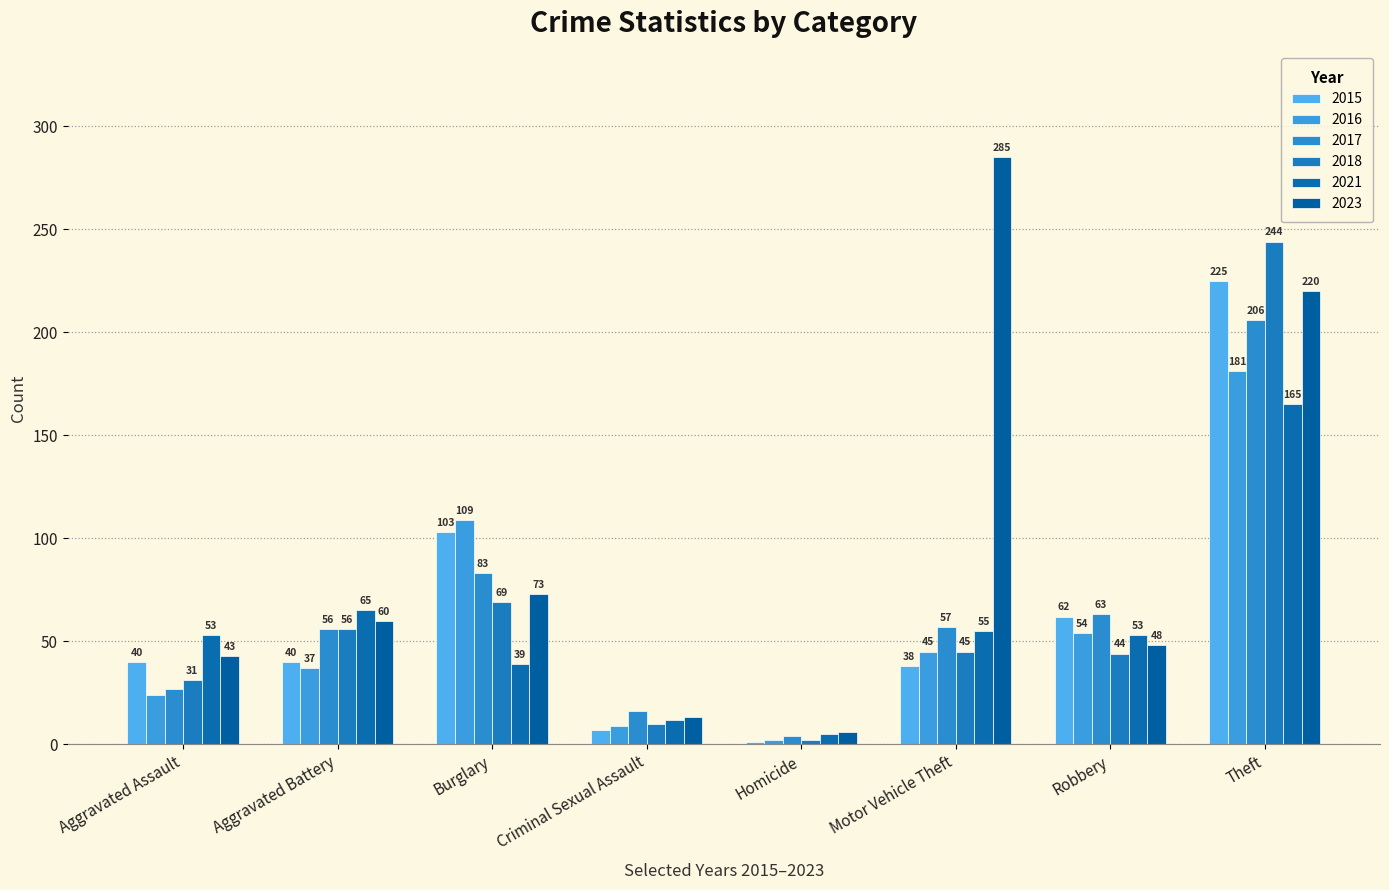

Is it true that 2018 equals 65 at Motor Vehicle Theft?

False